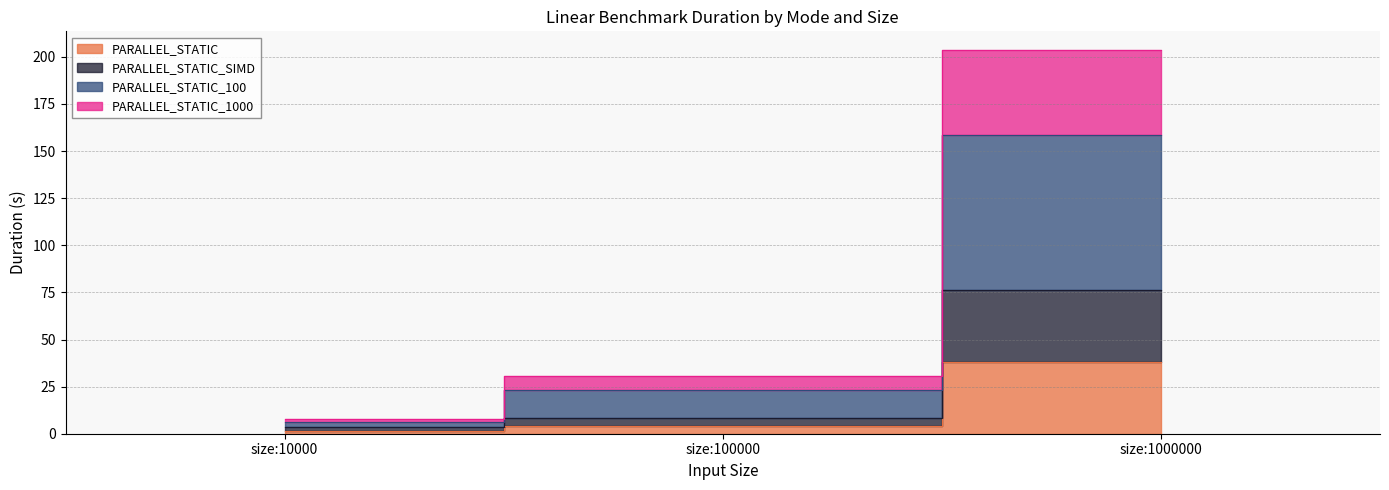

Rank the categories by PARALLEL_STATIC_1000 value from highest to lowest.

size:1000000, size:100000, size:10000